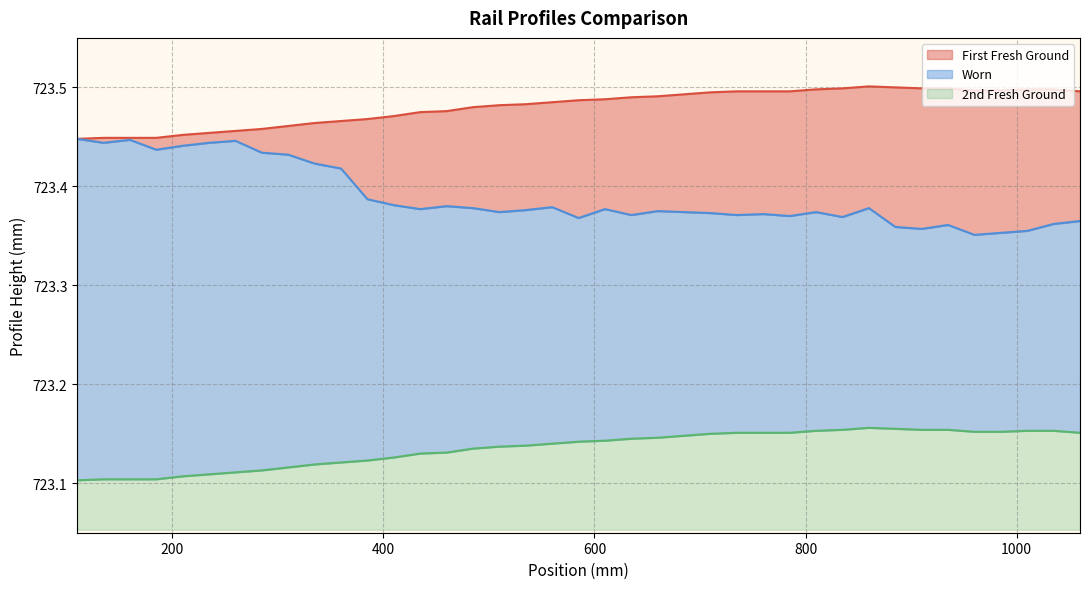

True or false: 2nd Fresh Ground and Worn cross at least once.

False